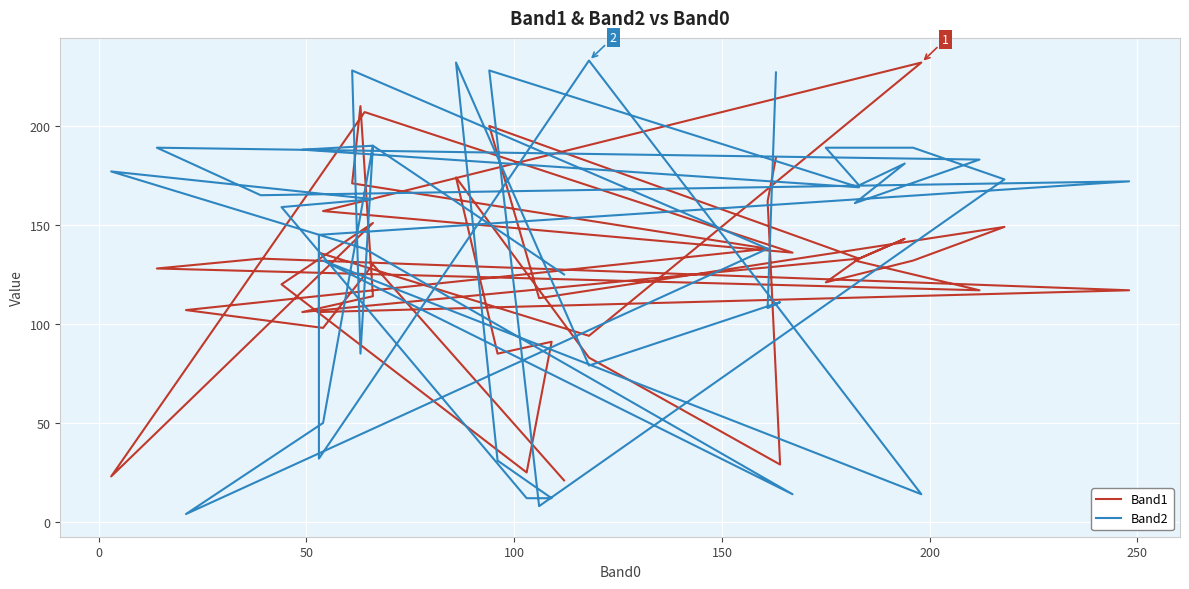

Reading left to right, transcribe all the data shown in this chart.

Band1: 21	130	98	107	138	171	210	114	106	133	200	113	149	132	121	133	143	132	117	128	133	117	106	136	94	232	157	136	207	23	151	120	25	91	85	174	83	29	162	184
Band2: 125	190	50	4	138	228	85	190	188	169	228	8	173	189	189	170	181	161	183	189	165	172	145	32	233	14	132	14	138	177	163	159	12	12	31	232	79	111	108	227